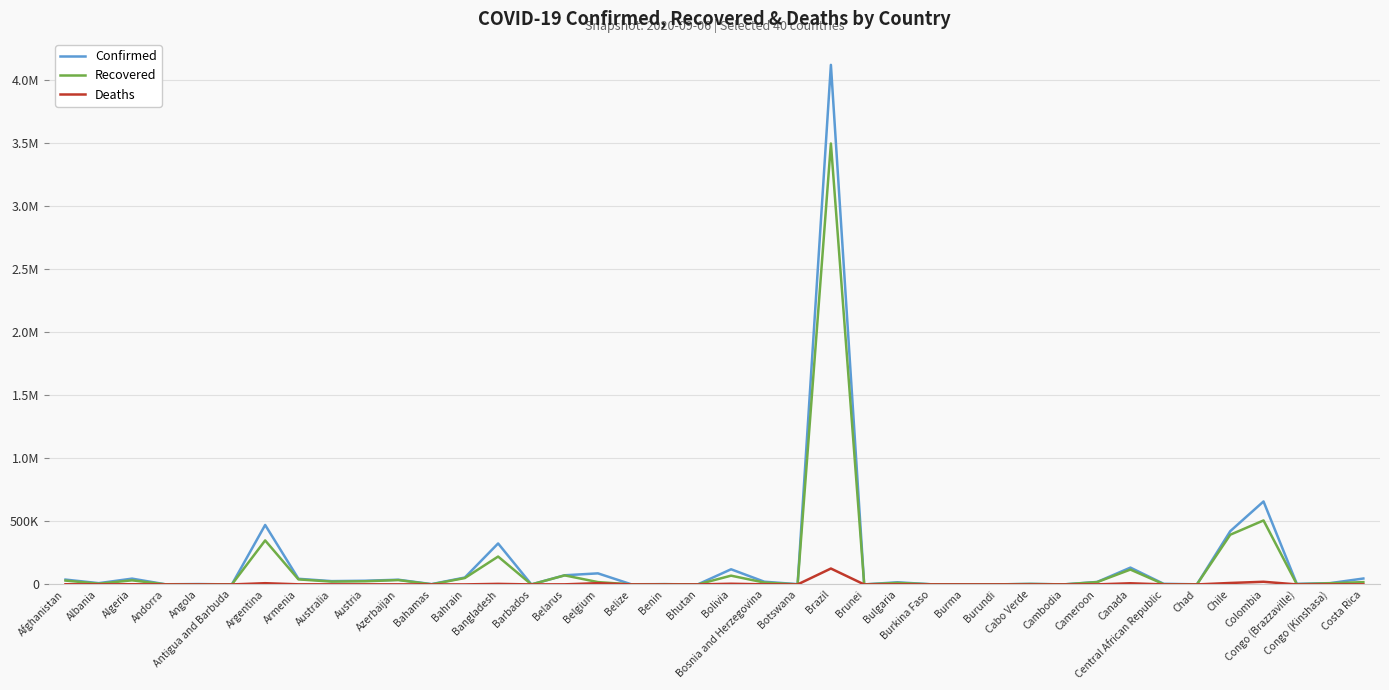

Is this an area chart (filled region under the line)?

No